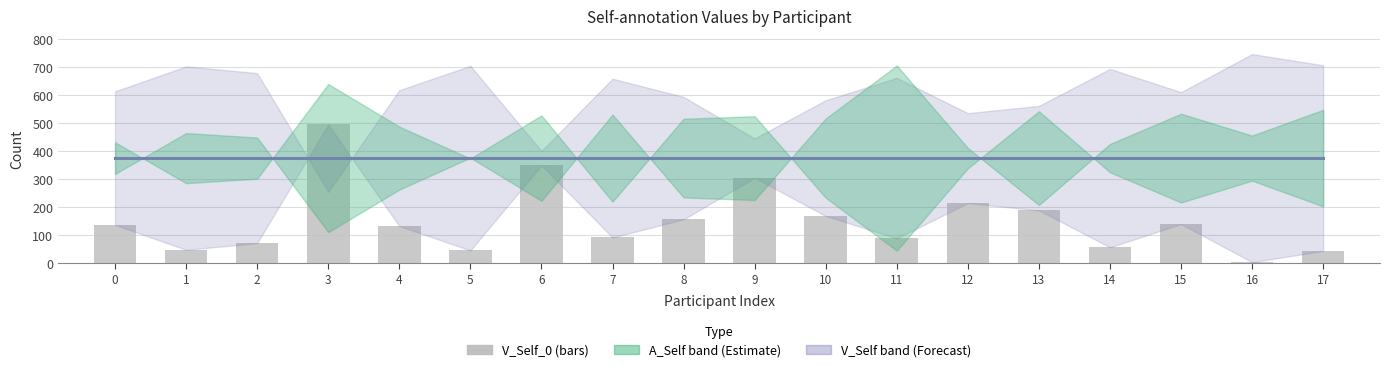

At how many categories does at least one series exceed 87?

18